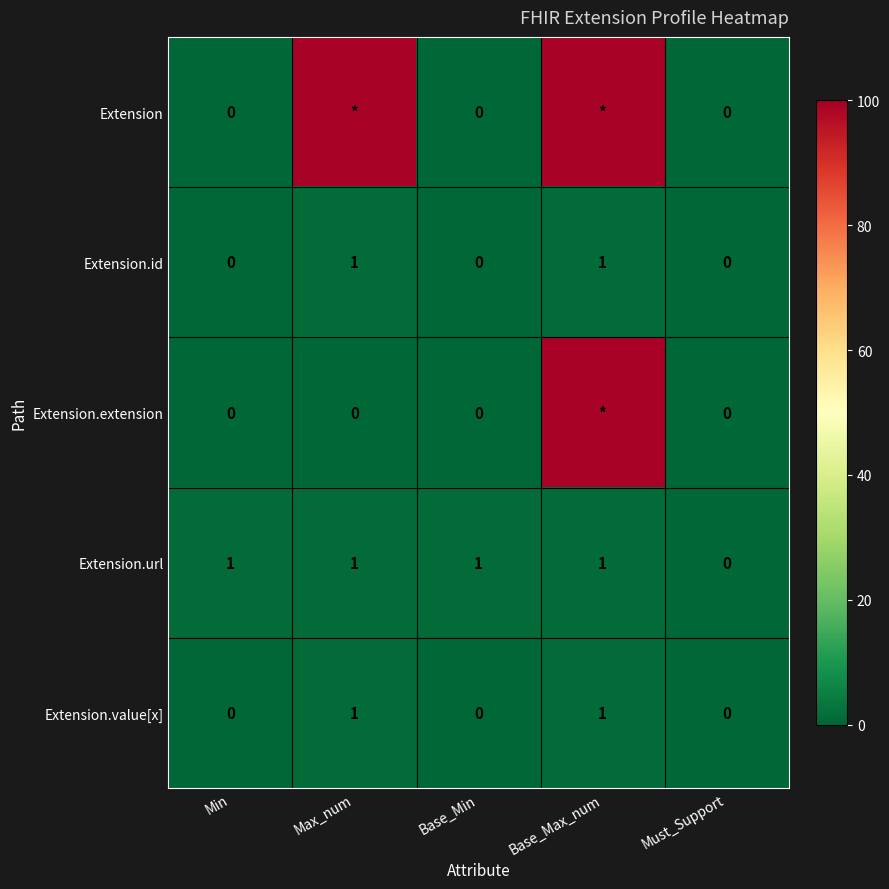

At how many categories does at least one series exceed 56?

2